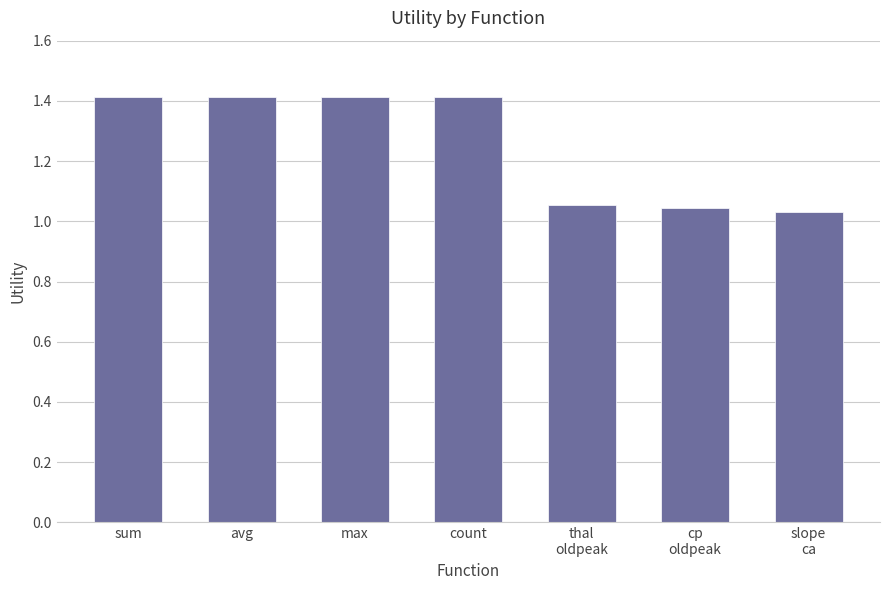

What is the label of the 4th bar from the right?

count